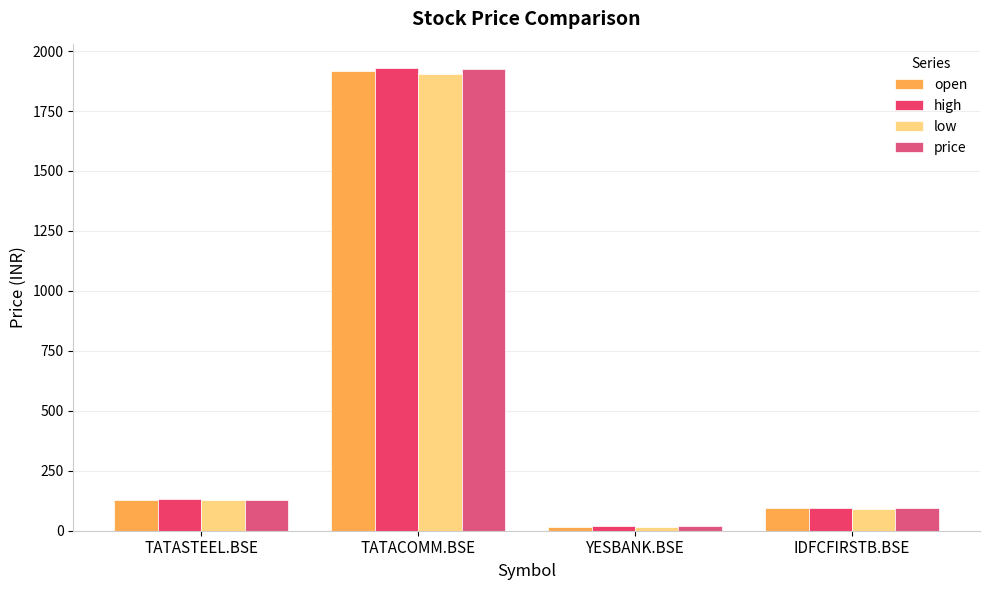

What is the difference between the highest and lowest values at IDFCFIRSTB.BSE?

4.4